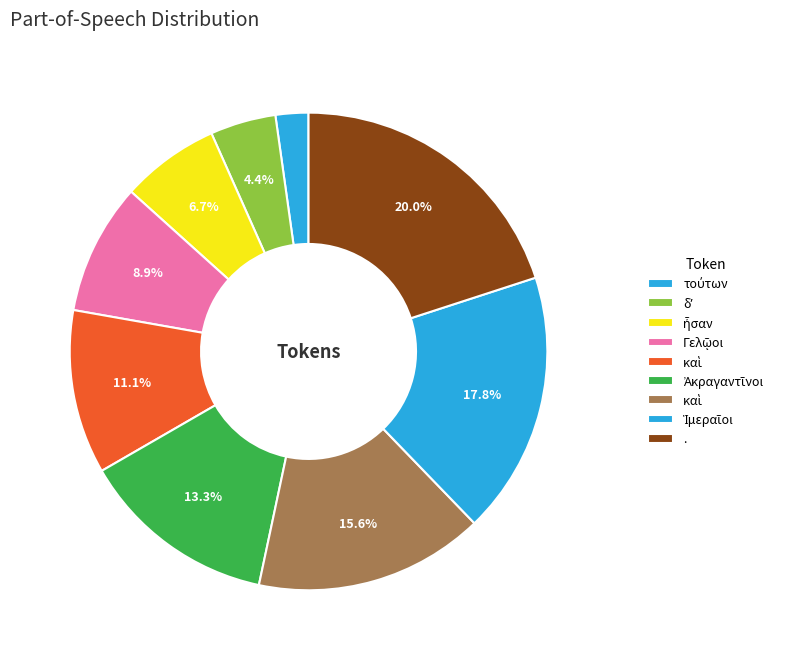

Count the number of slices in the pie.

9